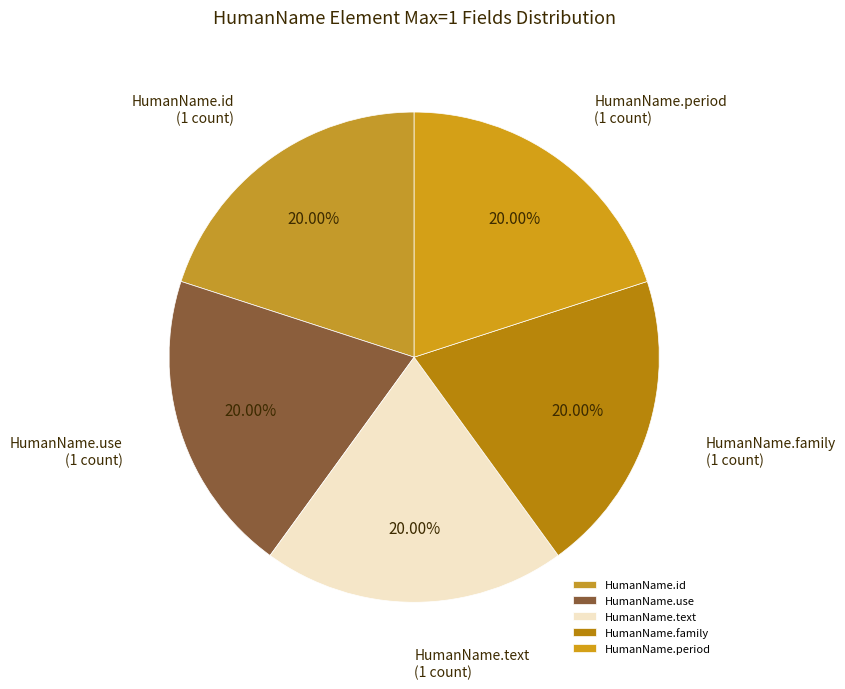

Is HumanName.period the majority of the pie?

No